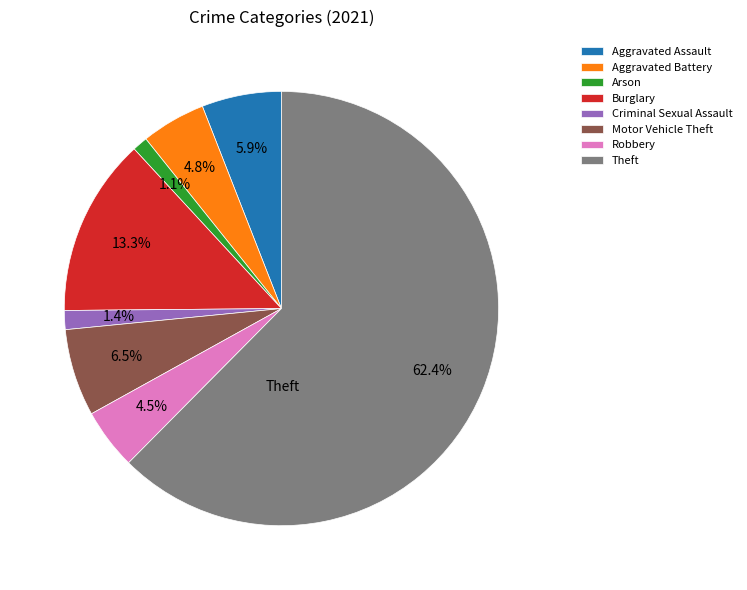

To the nearest percent, what is the difference between the largest and smallest slice percentages?

61%